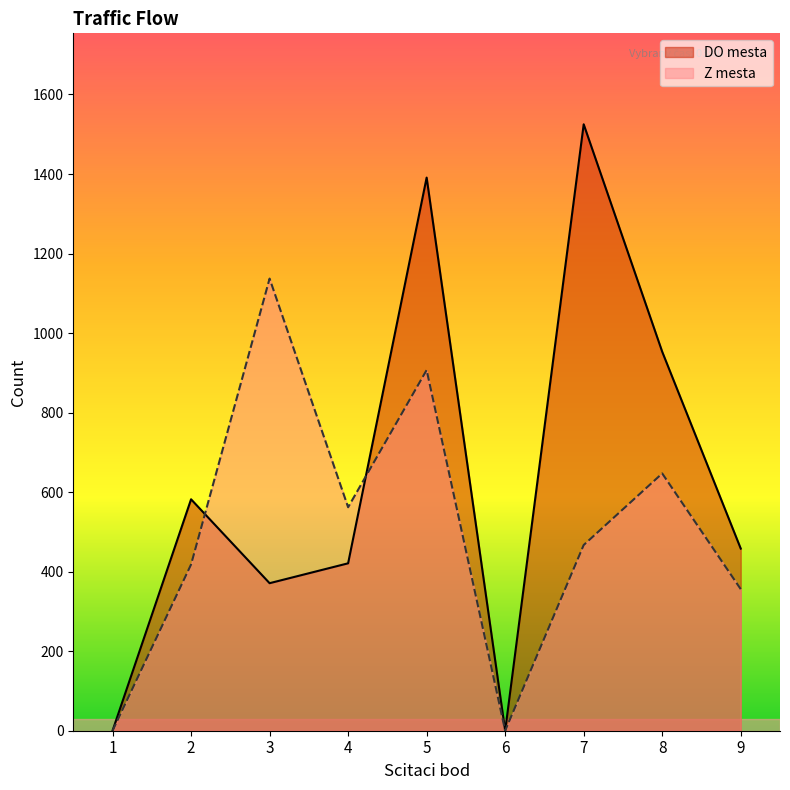

Which has a higher value, 4 or 5?

5